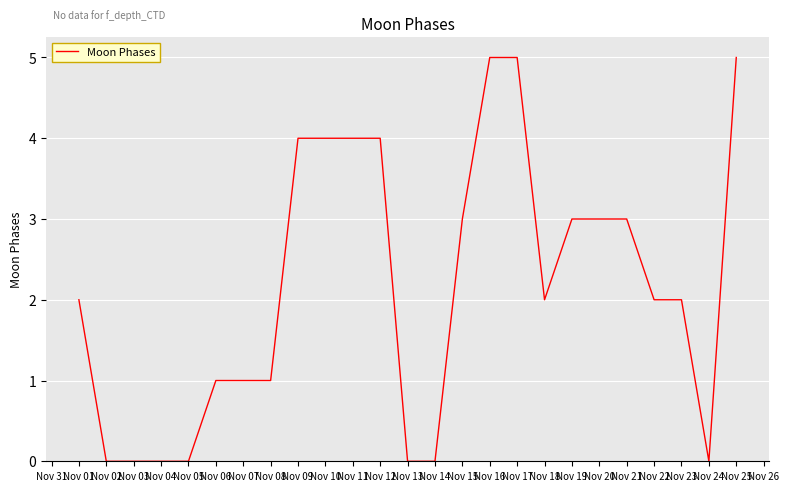

The chart shows a value of 2 at Nov 06. True or false?

False